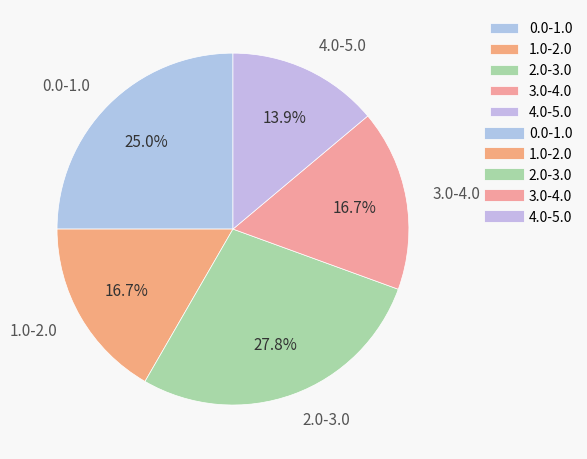

True or false: 3.0-4.0 accounts for 39% of the total.

False